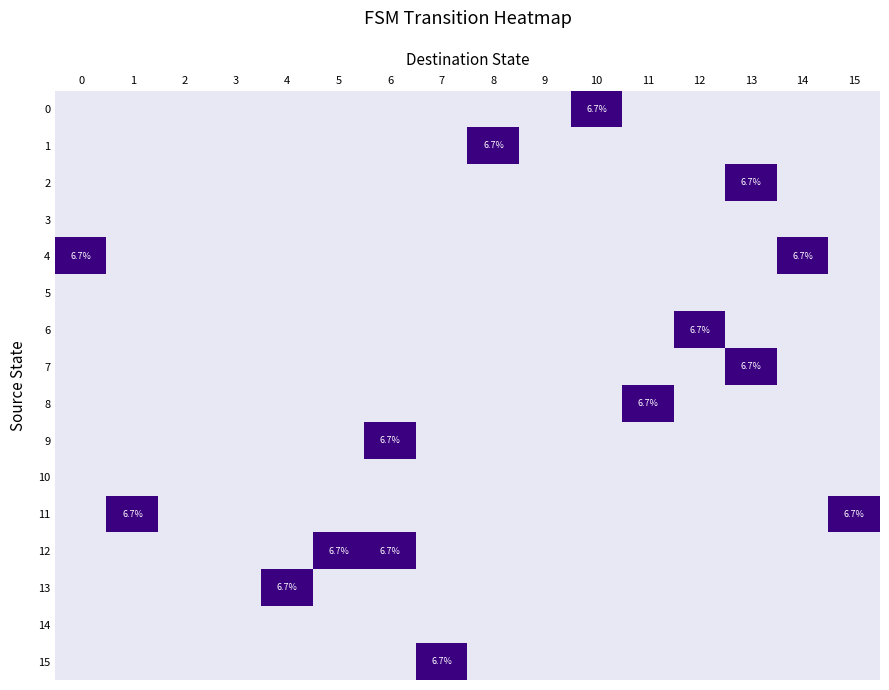

What is the spread (max minus min) of values at 4?

6.7